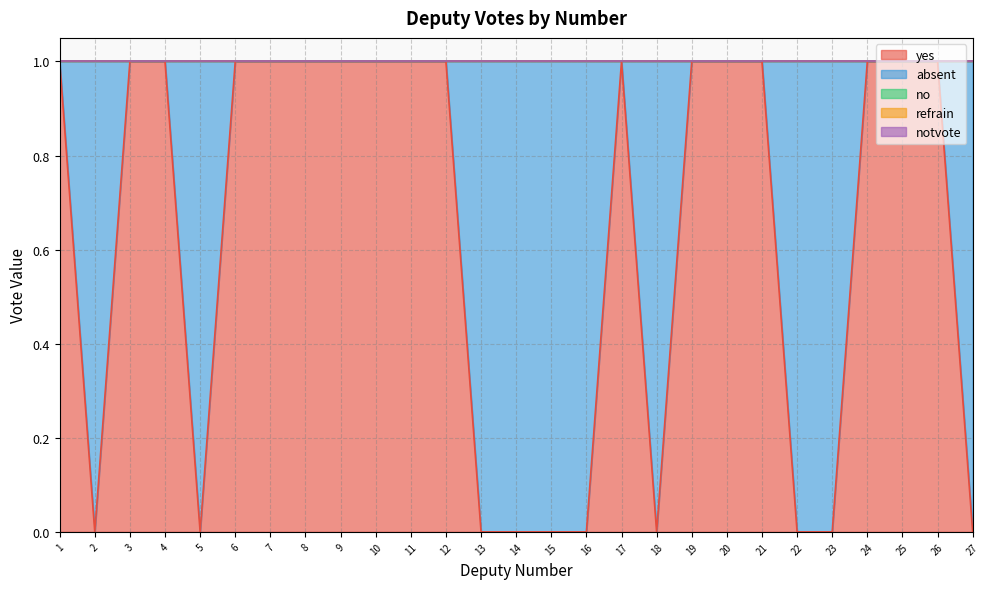

What is the total value across all series at 27?

1